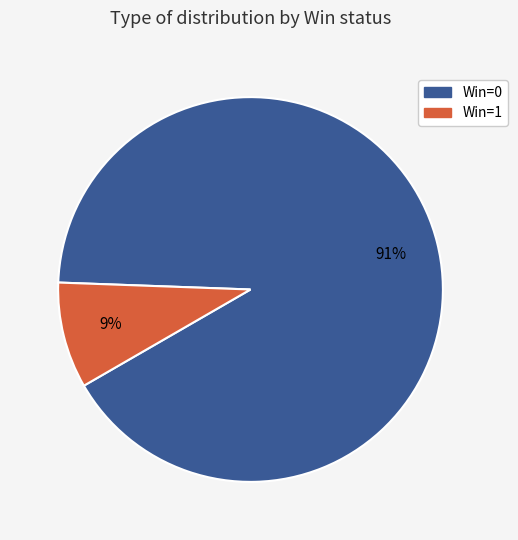

Does any single category account for the majority?

Yes